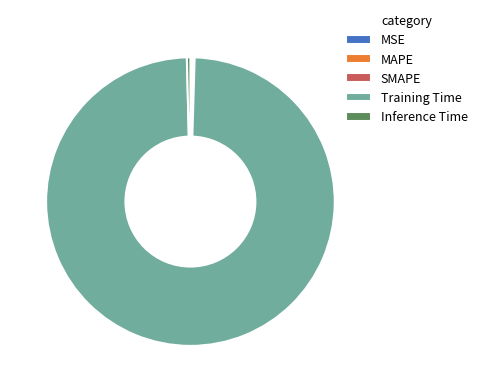

Which category accounts for the majority?

Training Time